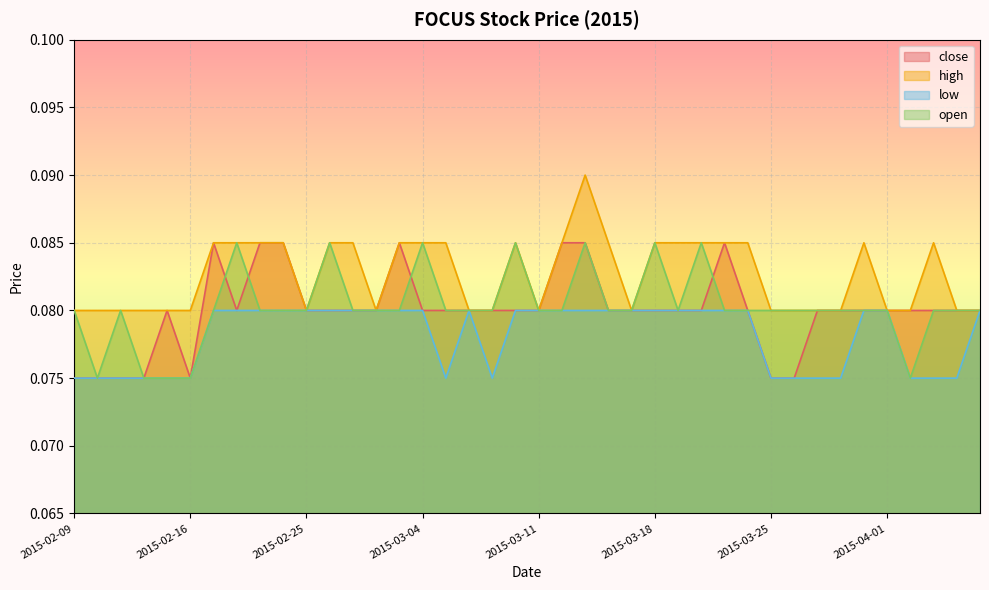

True or false: open and low intersect in this chart.

False